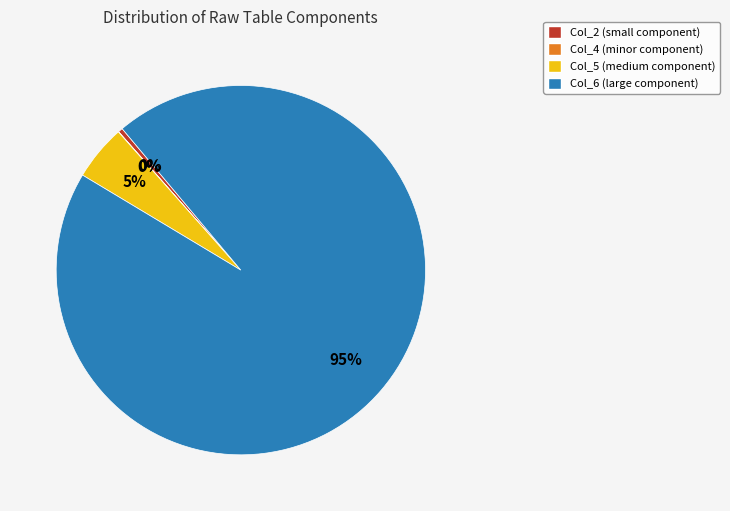

What is the majority slice?

Col_6 (large component)